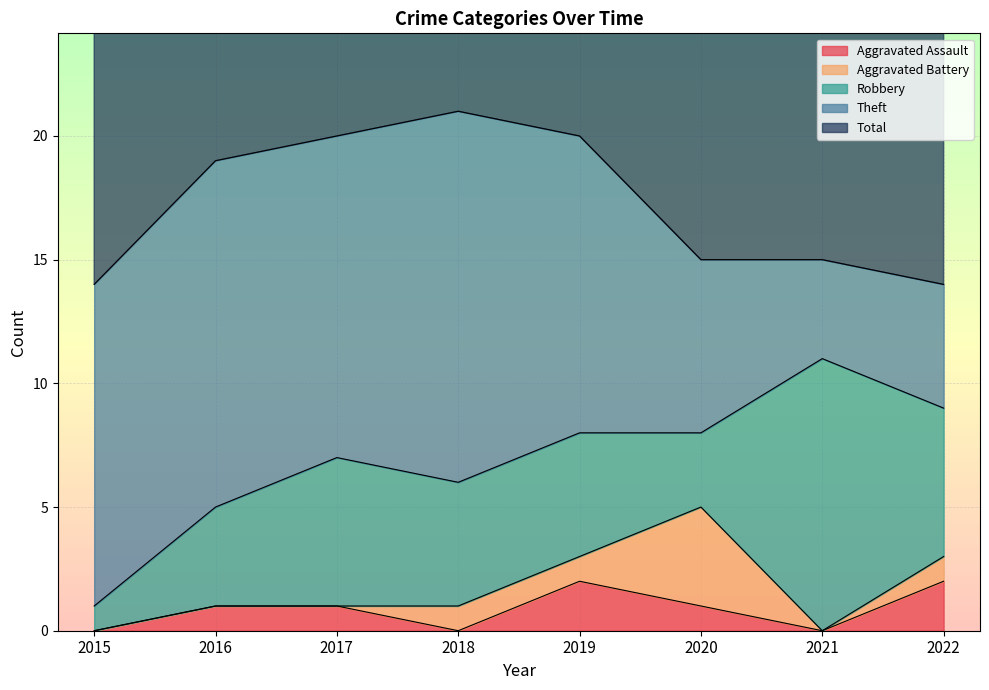

True or false: Total has a value of 20 at 2017.

True